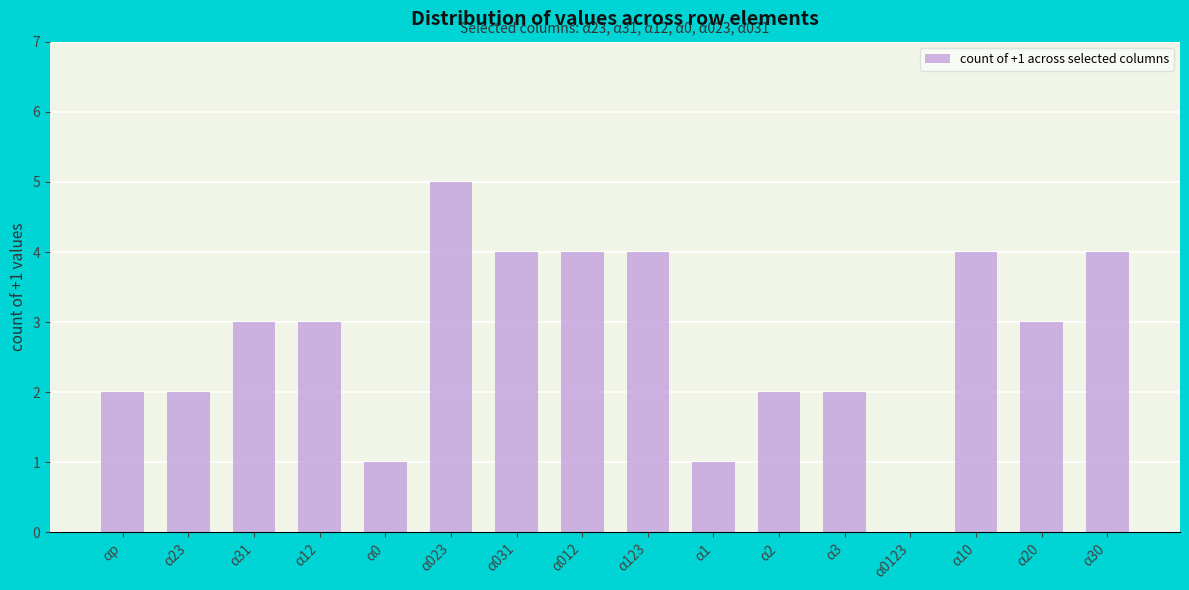

How many positive values are there?

15